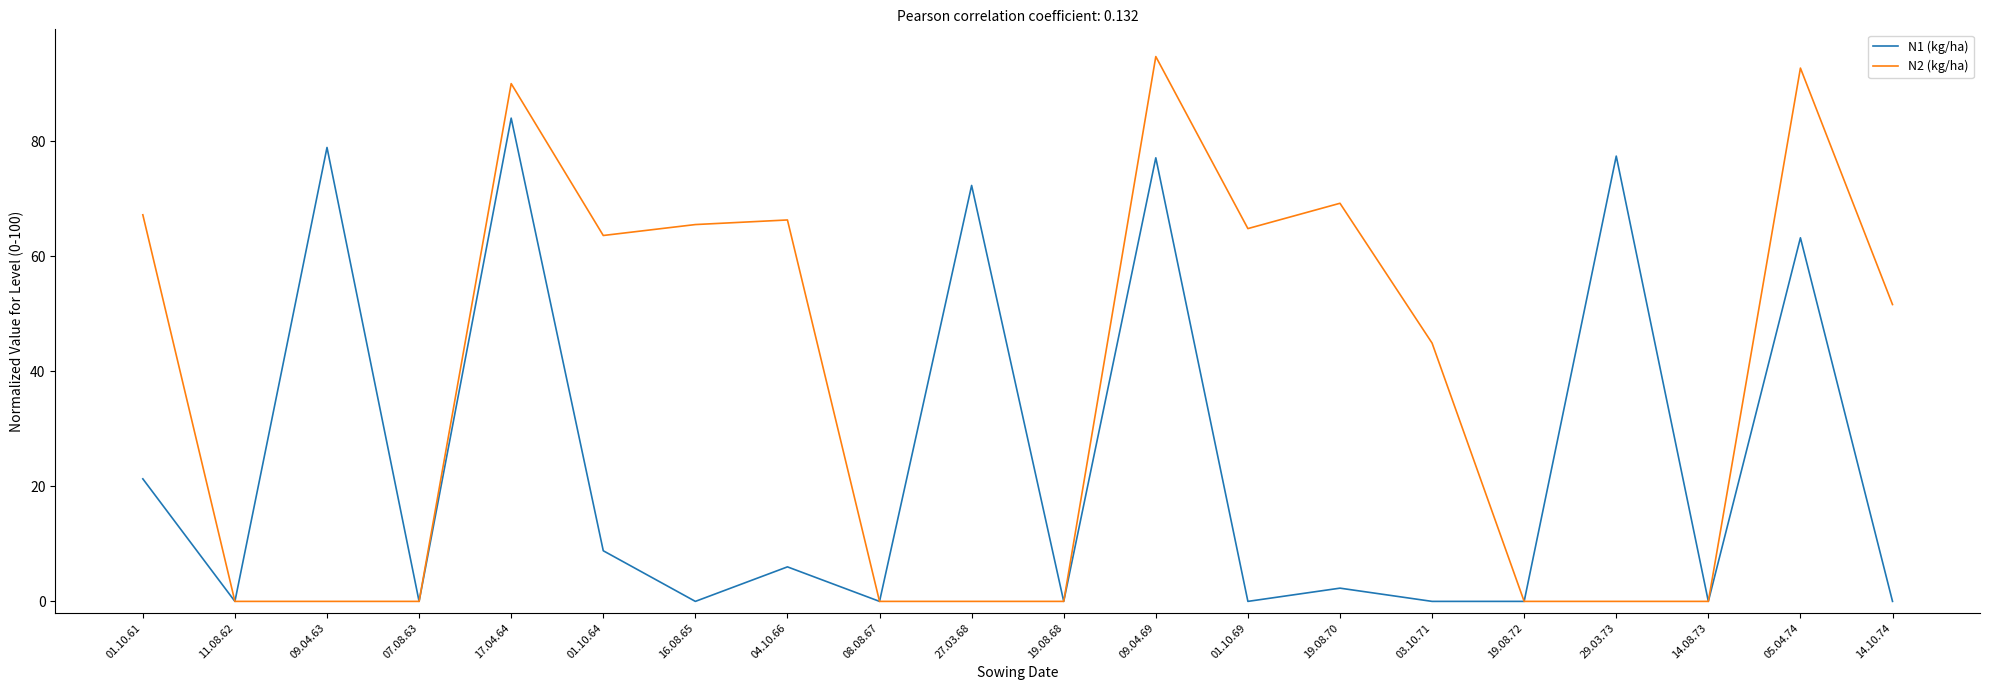

Which series has the largest total across all categories?

N2 (kg/ha)